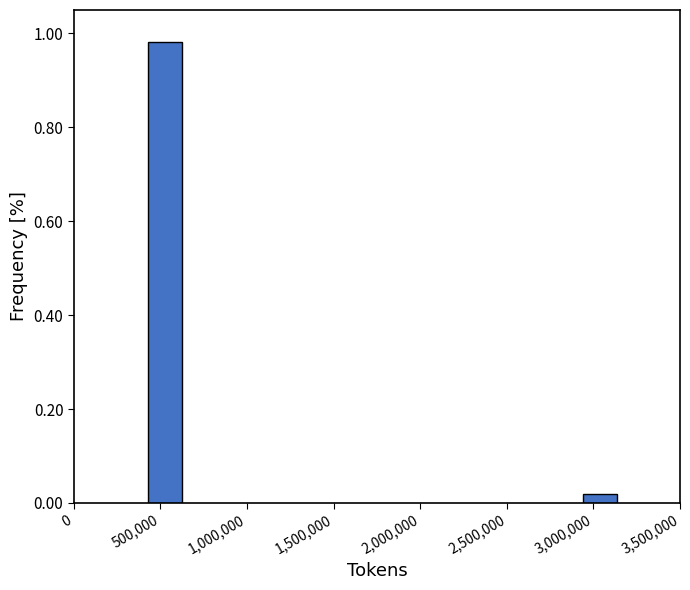

What is the average value?

0.5